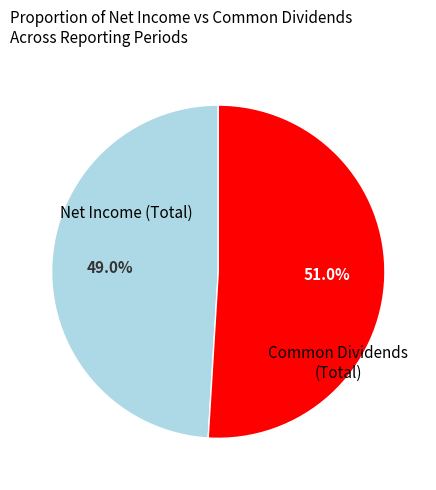

Does any single category account for the majority?

Yes